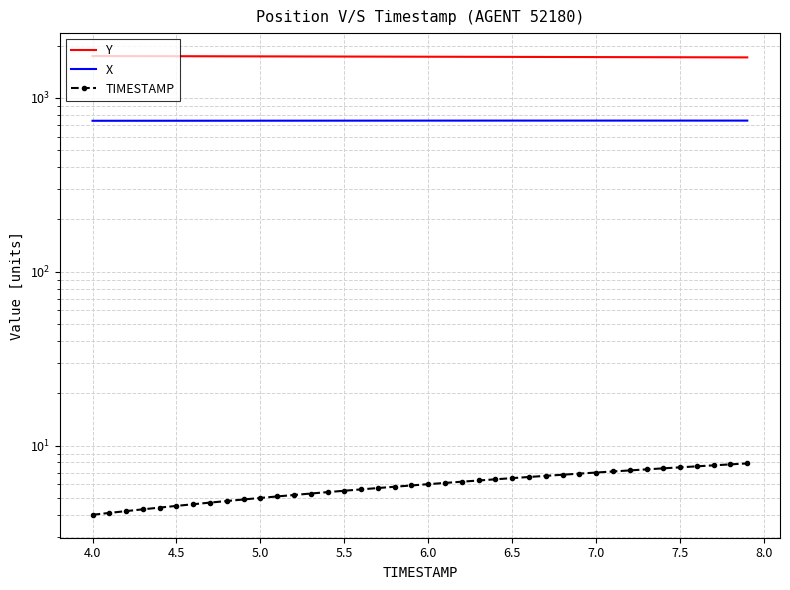

What is the difference between the second highest and minimum values in the Y series?

30.1